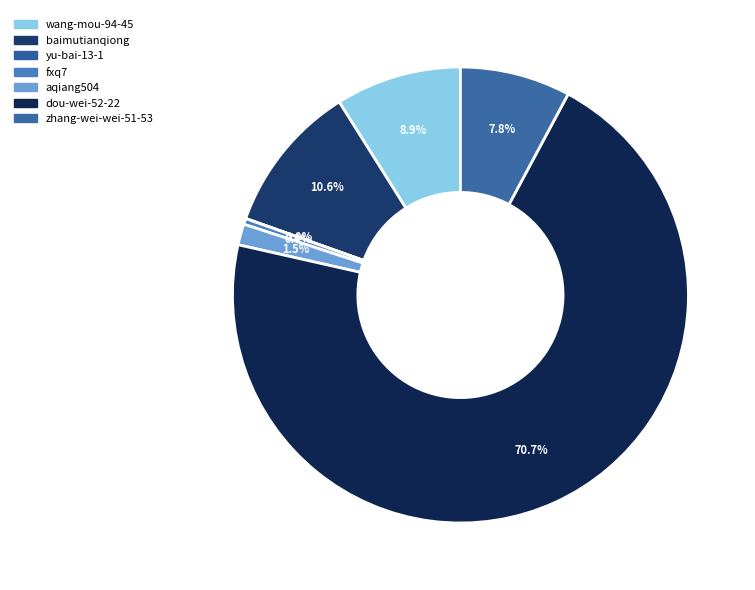

Which slice is the smallest?

yu-bai-13-1